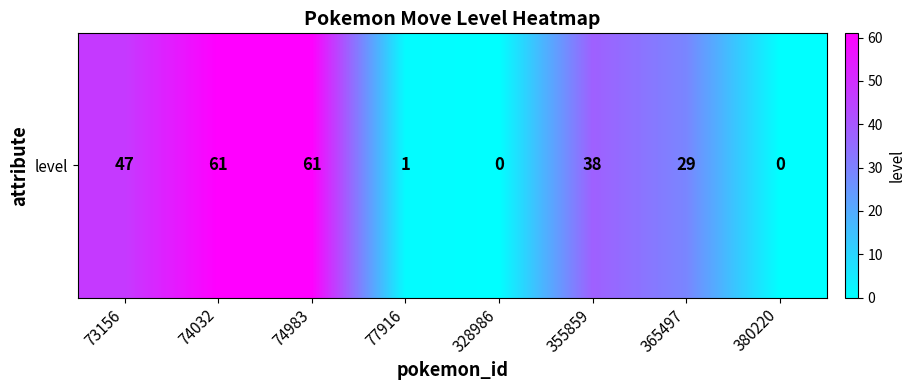

What is the change in value from 74032 to 365497?

-32